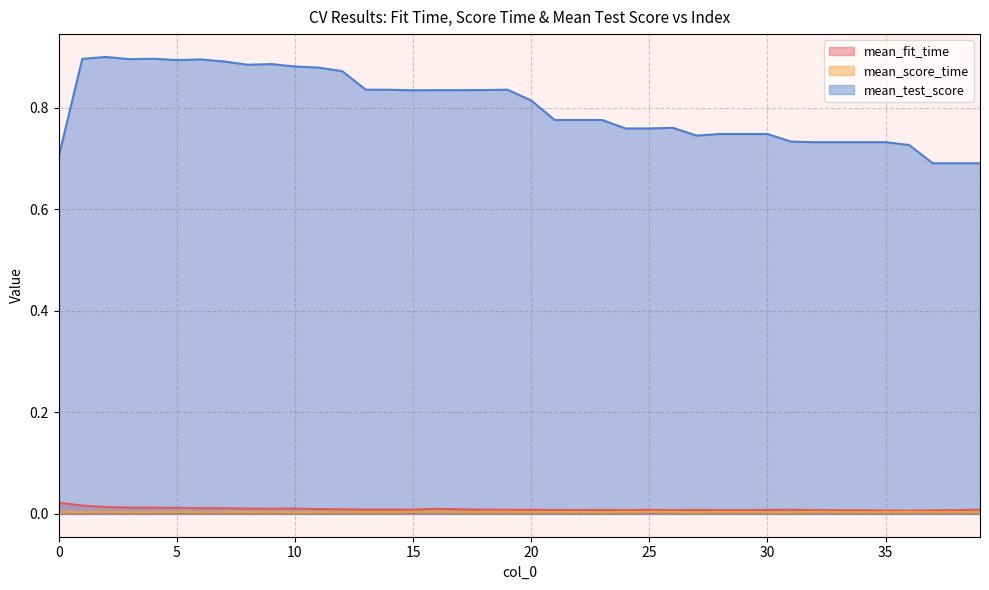

What is the total value across all series at 6?

0.9